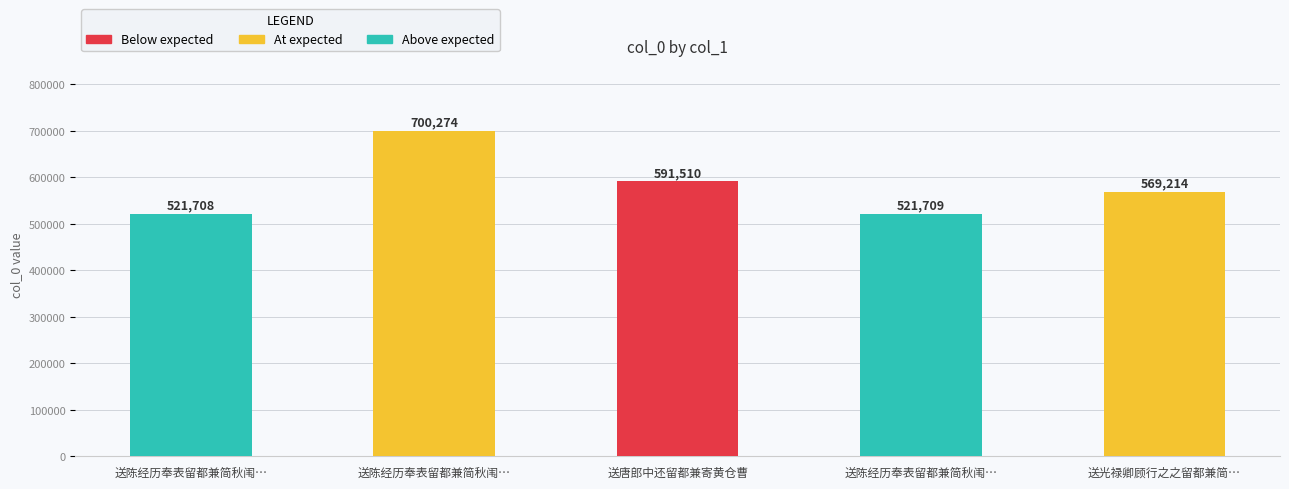

The chart shows a value of 521708 at 送陈经历奉表留都兼简秋闱…. True or false?

True